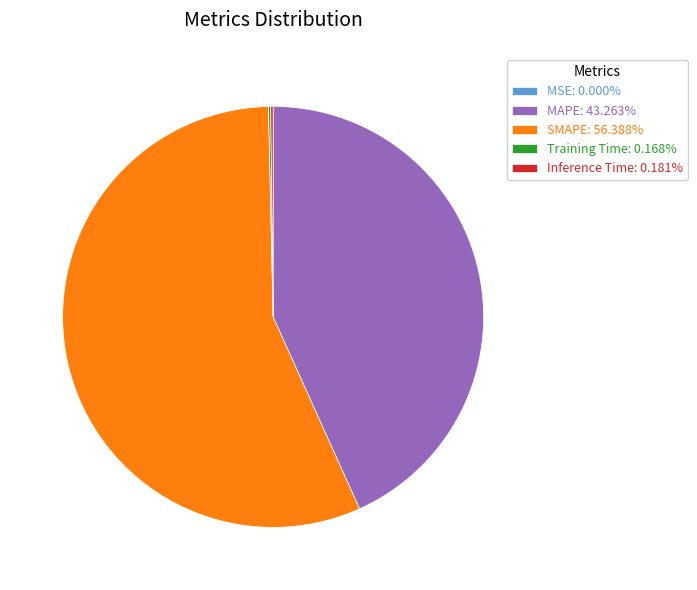

Is it true that SMAPE is 56% of the pie?

True